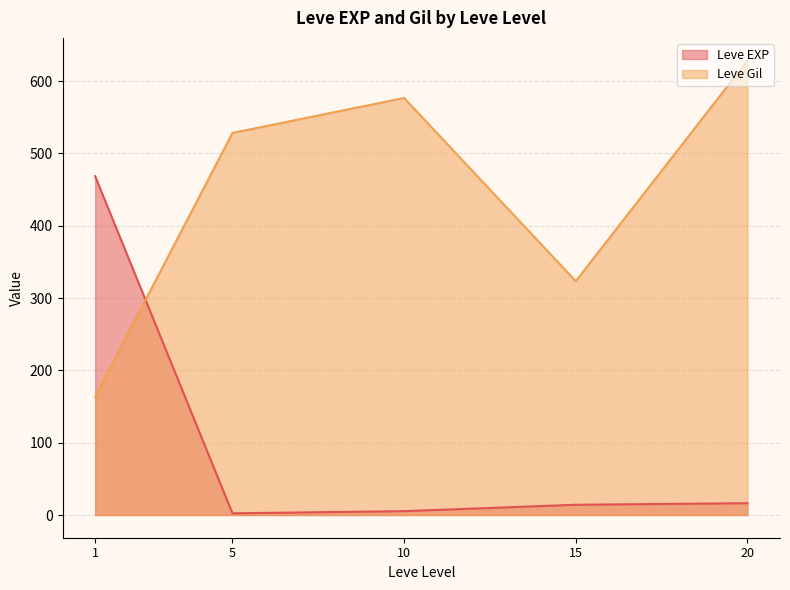

What is the sum of all Leve EXP values?

506.7